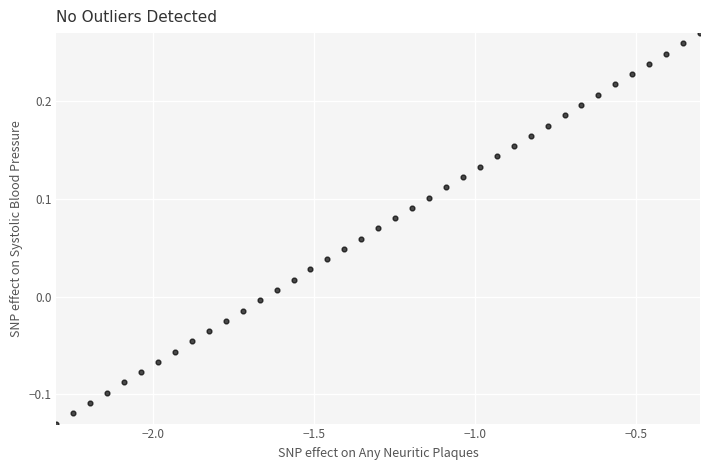

What is the range of Y values (max minus min)?

0.4